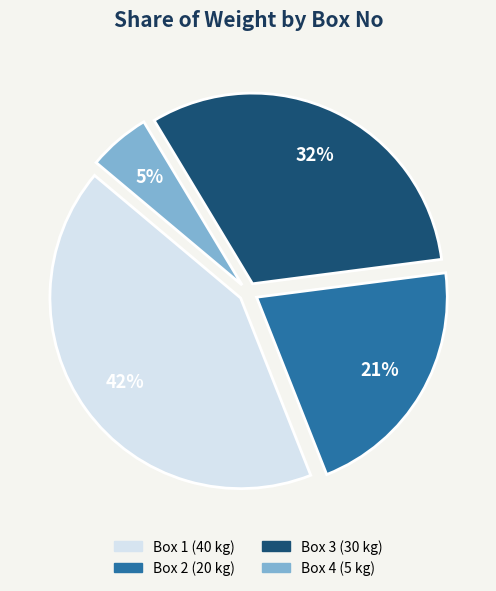

To the nearest percent, what is the average slice percentage?

25%